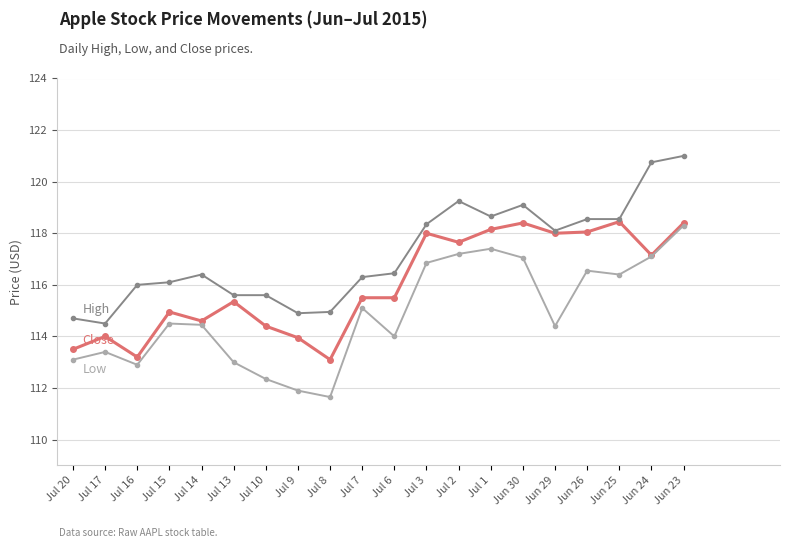

What is the smallest value displayed?

111.7